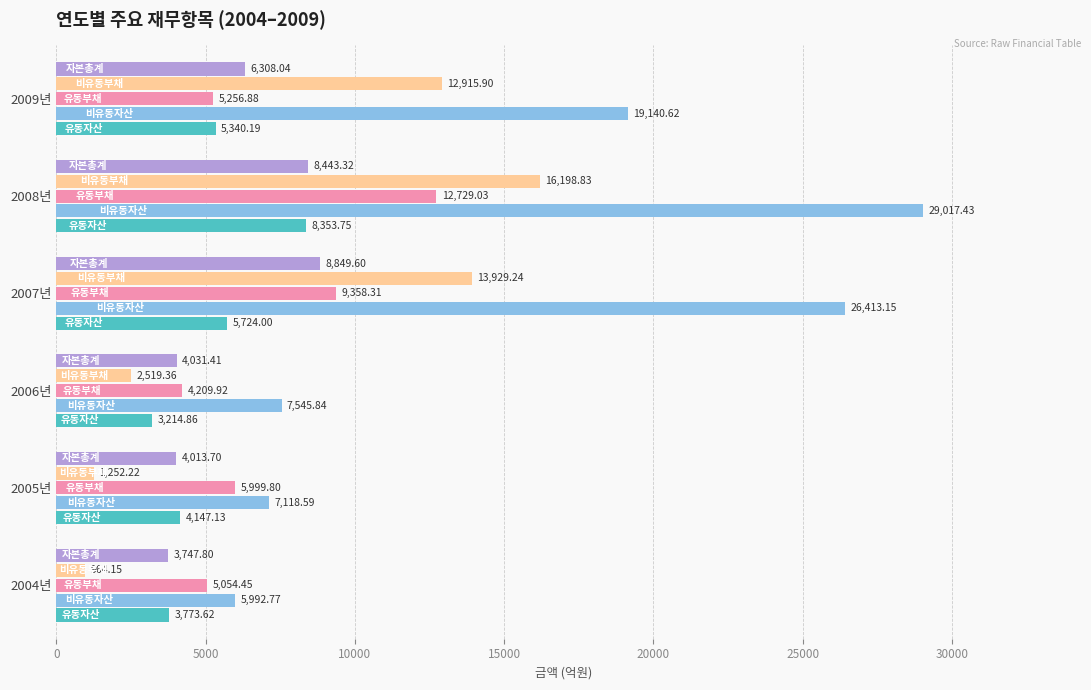

What is the spread (max minus min) of values at 2008년?

20663.7